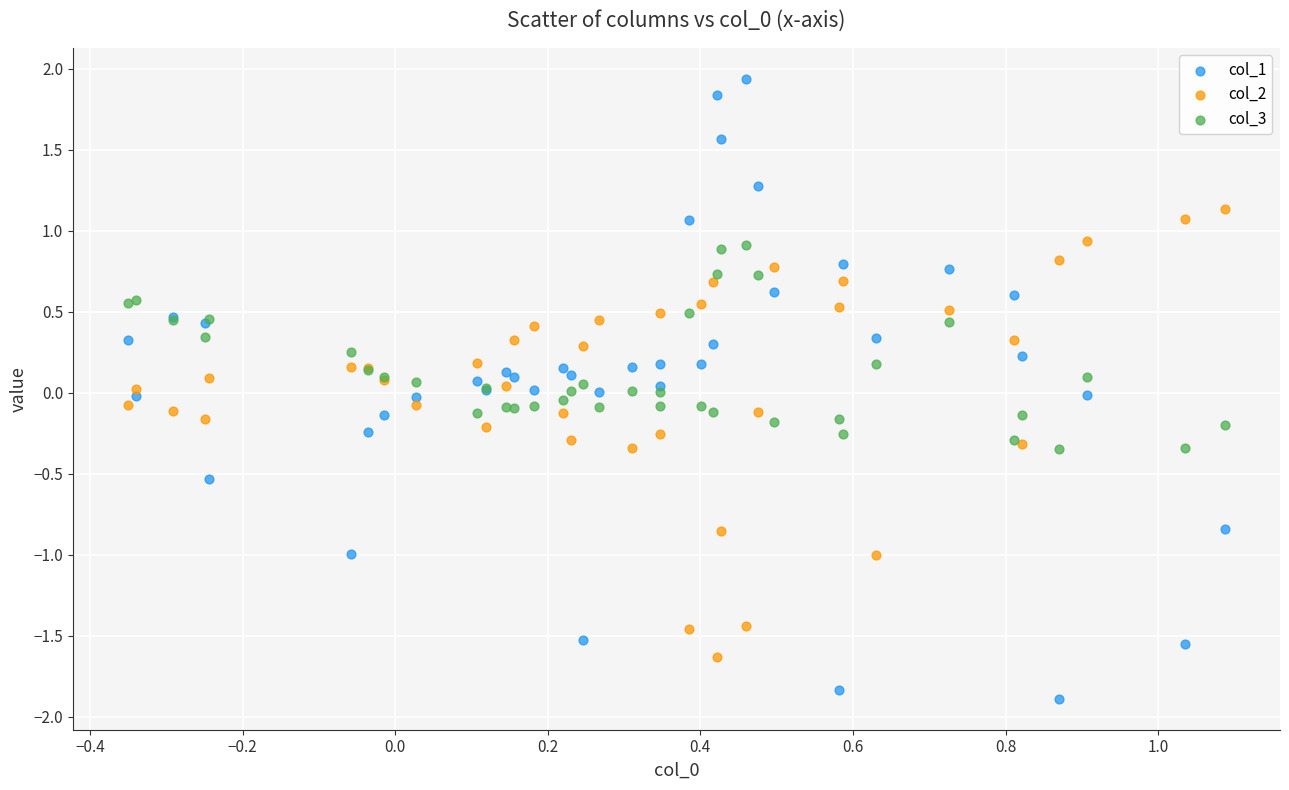

Which series has the largest Y range (max minus min)?

col_1